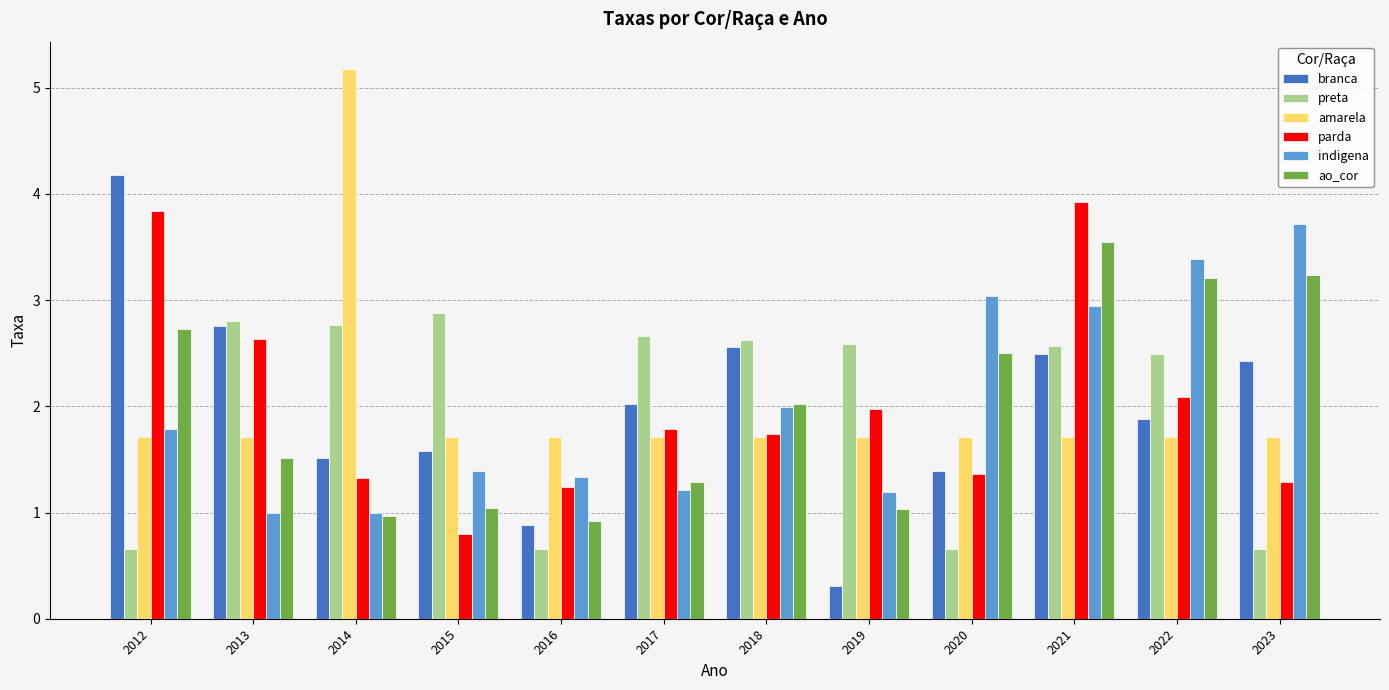

What is the average value of the amarela series?

2.0